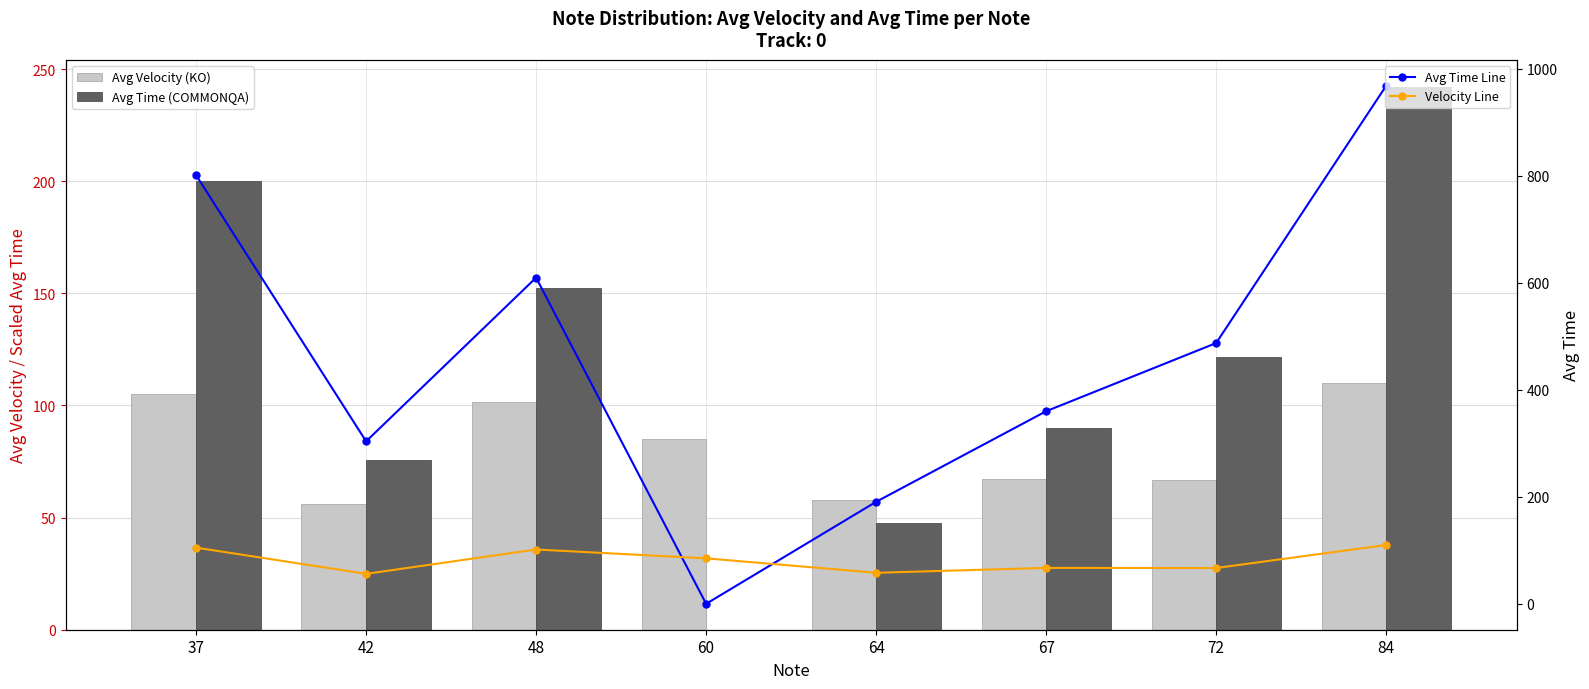

At how many categories does at least one series exceed 623?

2